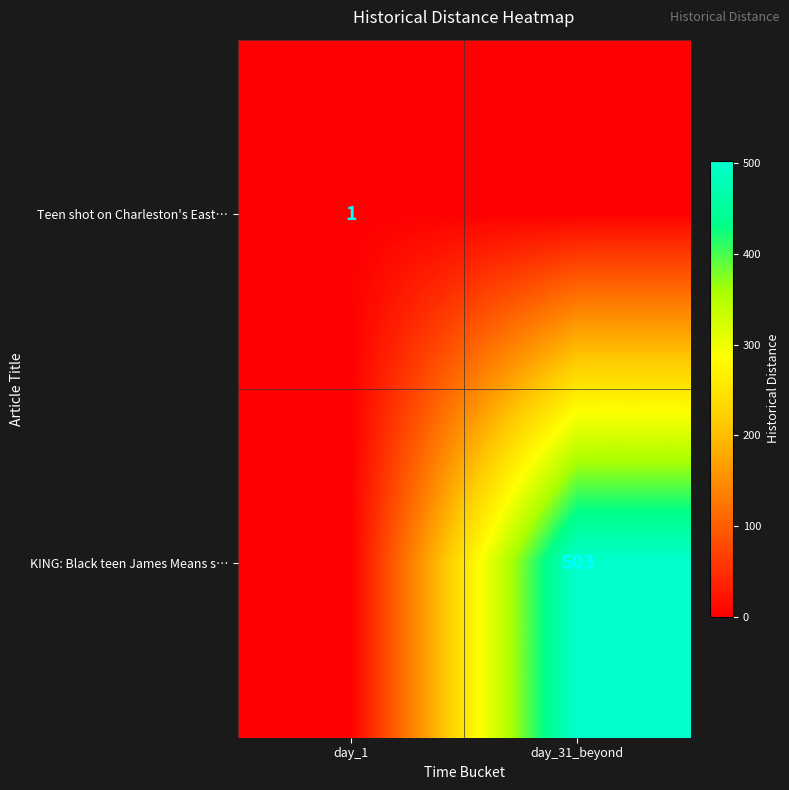

What is the difference between the KING: Black teen James Means s… values at day_1 and day_31_beyond?

503